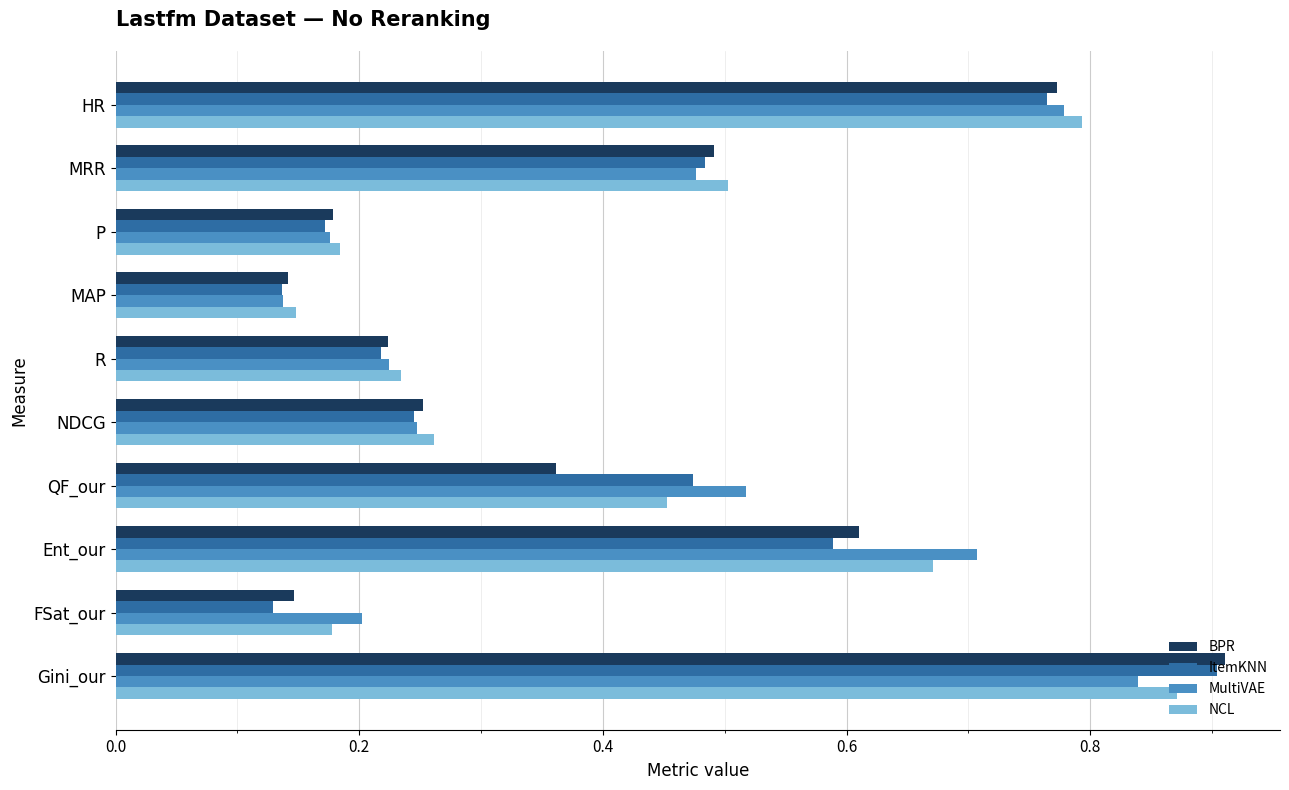

Between P and QF_our, which series saw the biggest shift?

MultiVAE